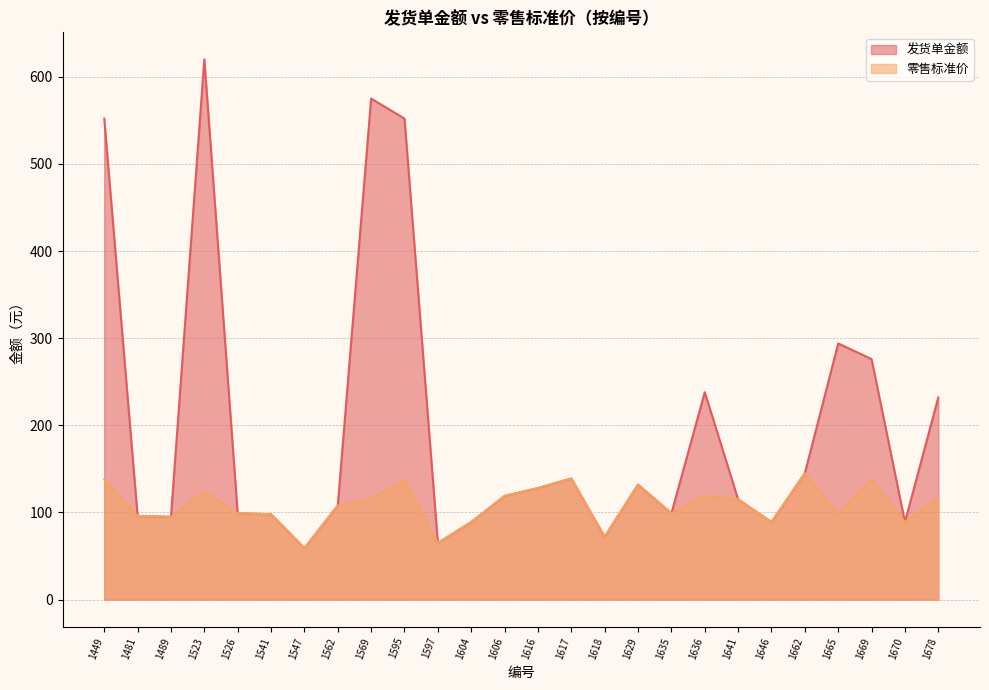

The 发货单金额 series shows 145 at 1662. True or false?

True